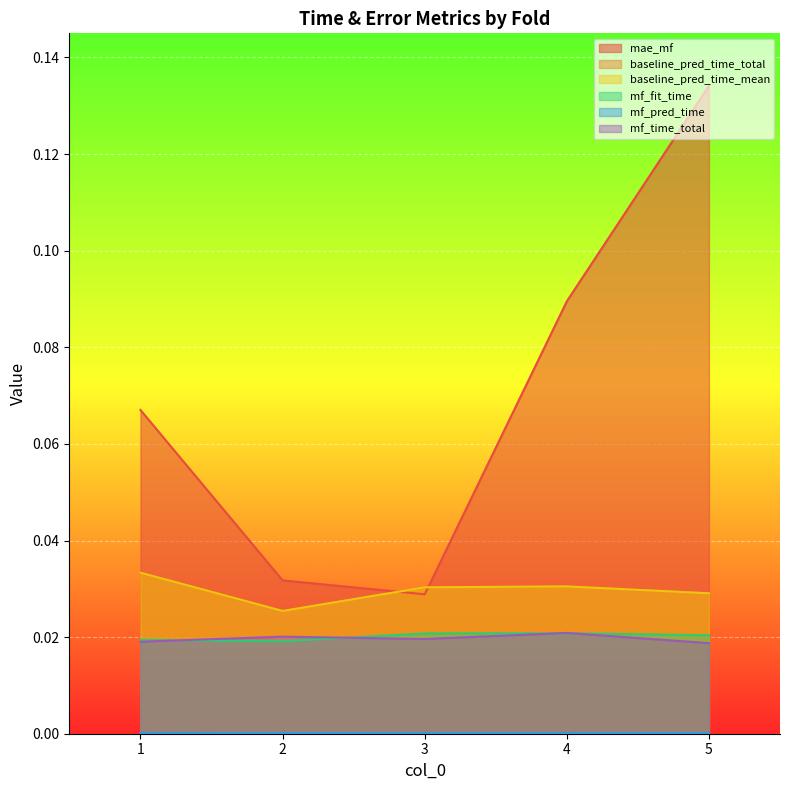

At how many categories does at least one series exceed 0?

5